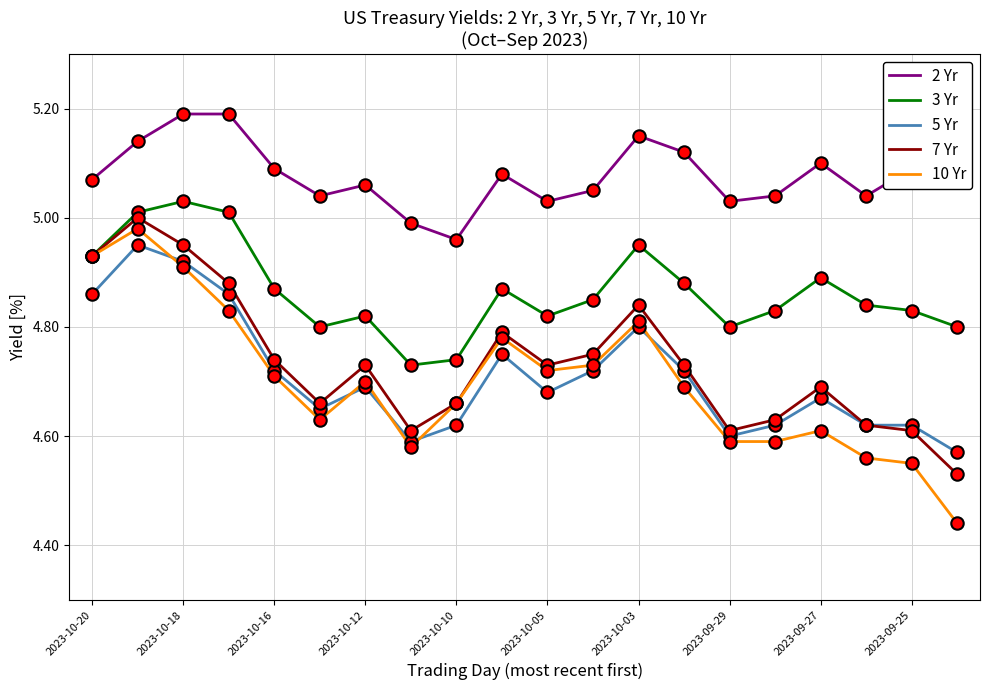

Which series has the widest spread of values?

10 Yr